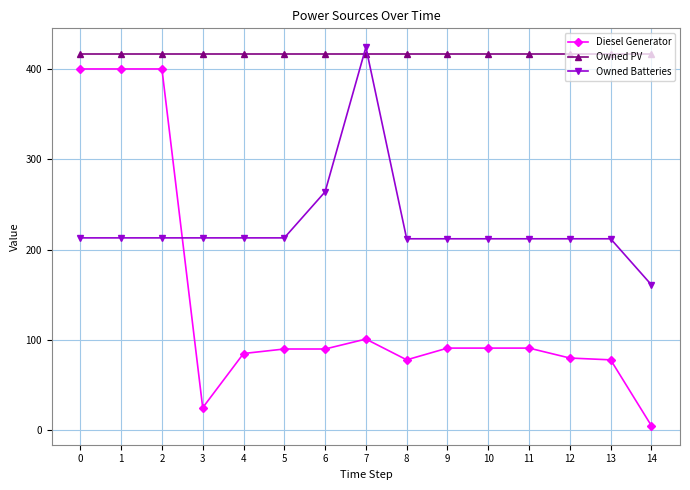

Which series has the widest spread of values?

Diesel Generator